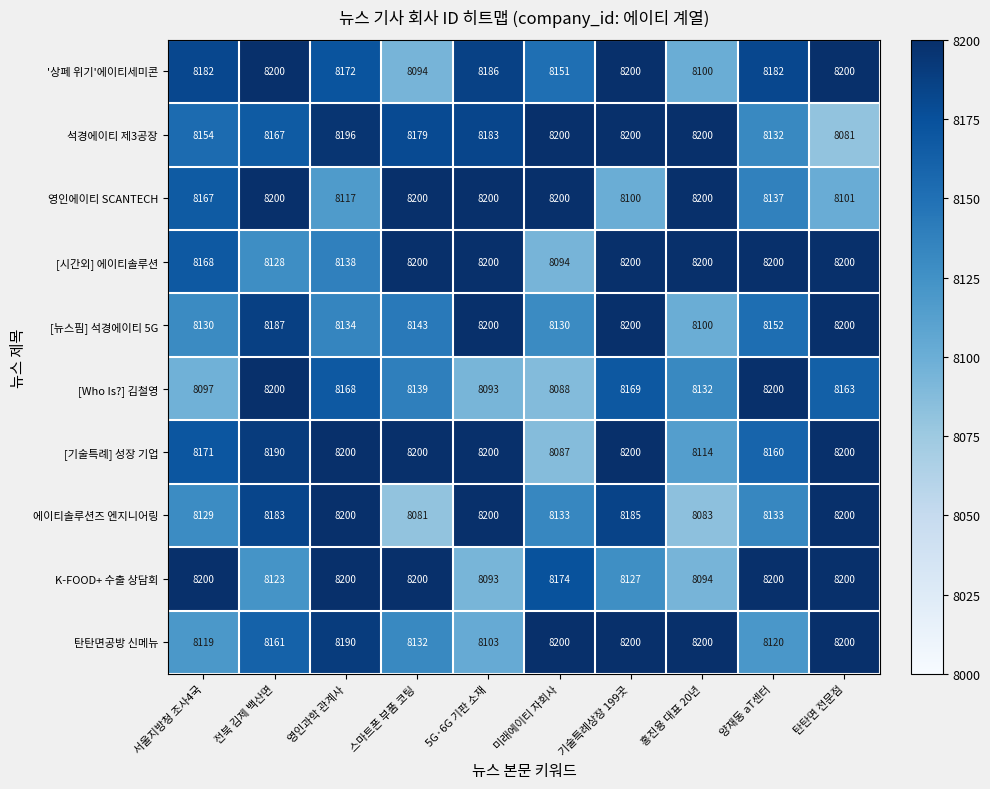

What is the sum of the [Who Is?] 김철영 values at 서울지방청 조사4국 and 5G·6G 기판 소재?

16190